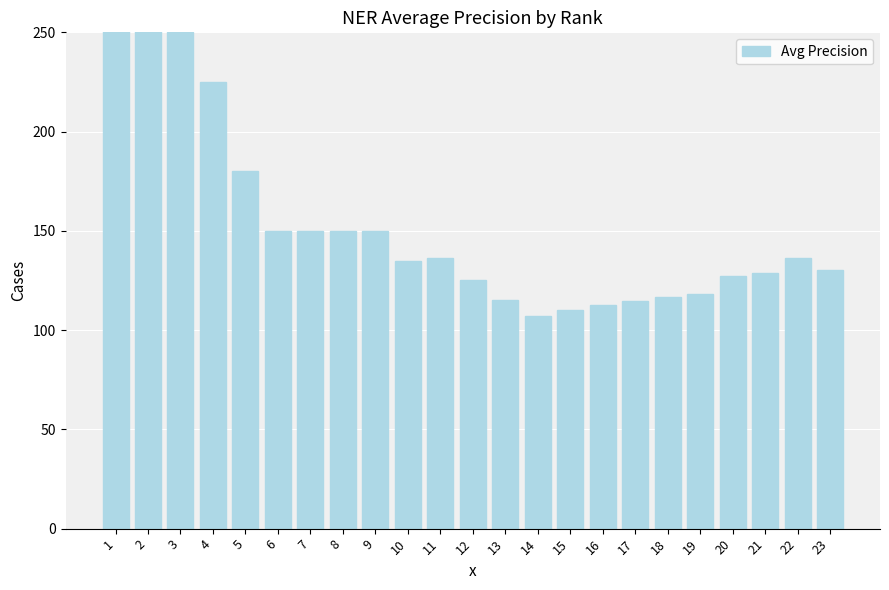

List the labels in order of value, smallest first.

14, 15, 16, 17, 13, 18, 19, 12, 20, 21, 23, 10, 11, 22, 6, 7, 8, 9, 5, 4, 3, 1, 2